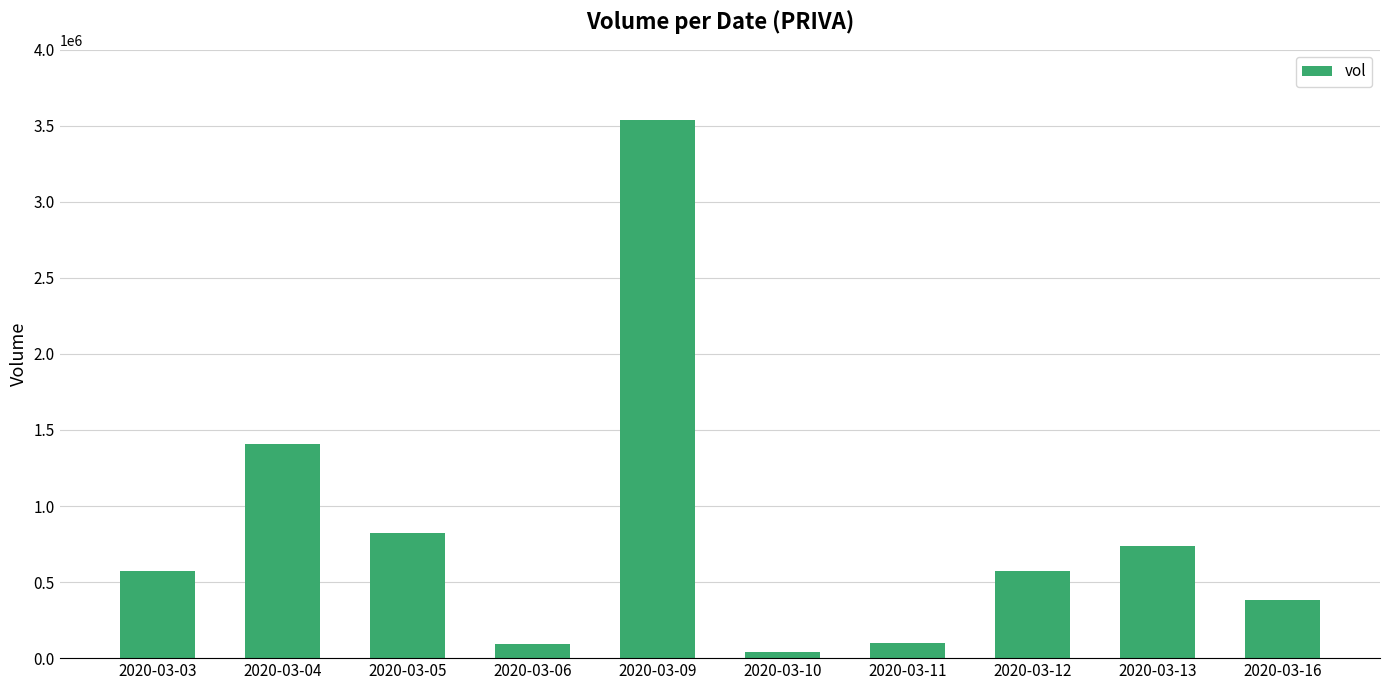

Between 2020-03-13 and 2020-03-03, which is larger?

2020-03-13